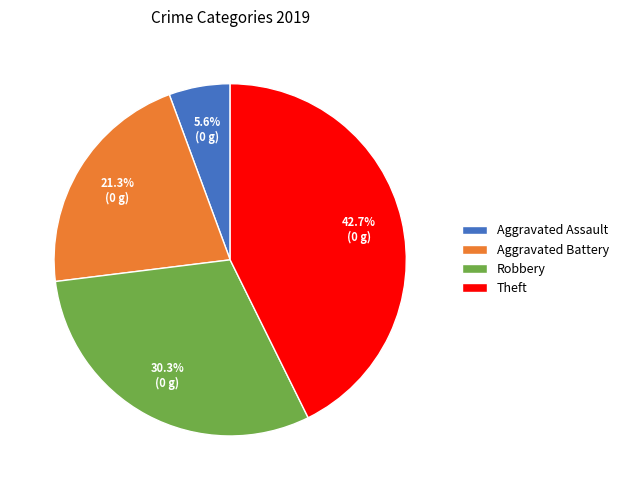

Count the number of slices in the pie.

4